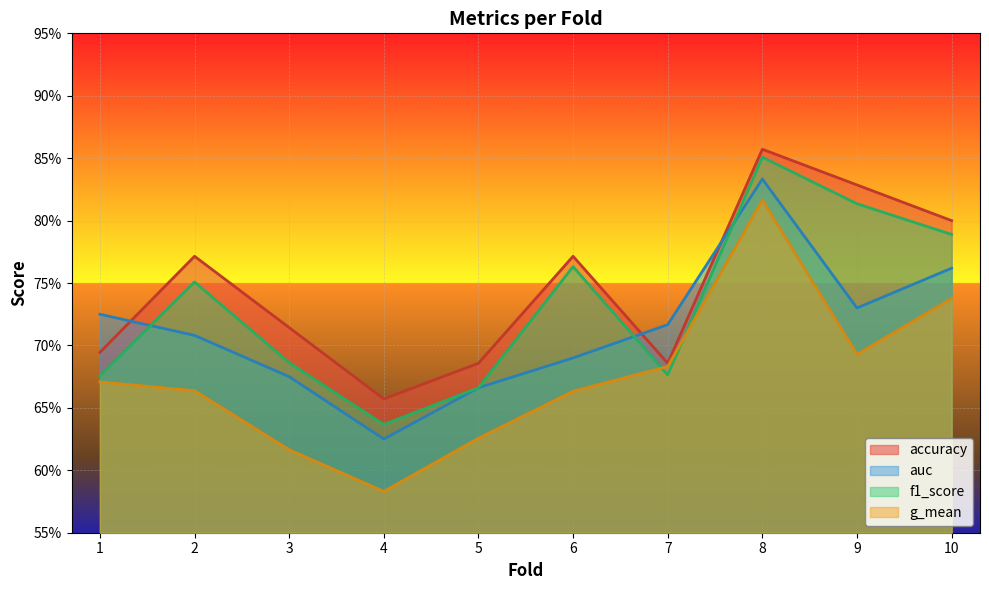

What is the sum of all f1_score values?

7.3